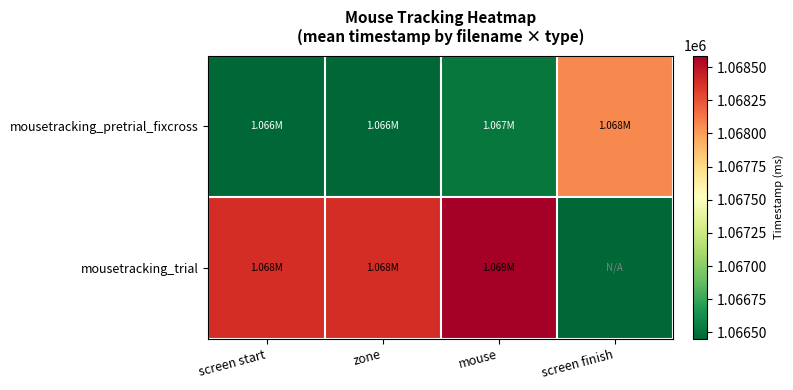

What is the total value across all series at mouse?

2135106.8